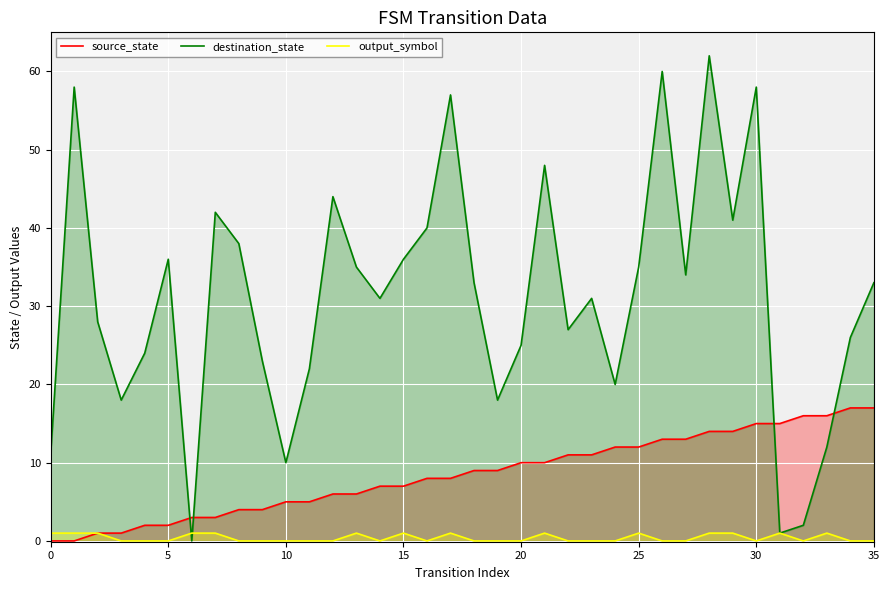

Which series ends up on top after the final intersection of source_state and destination_state?

destination_state